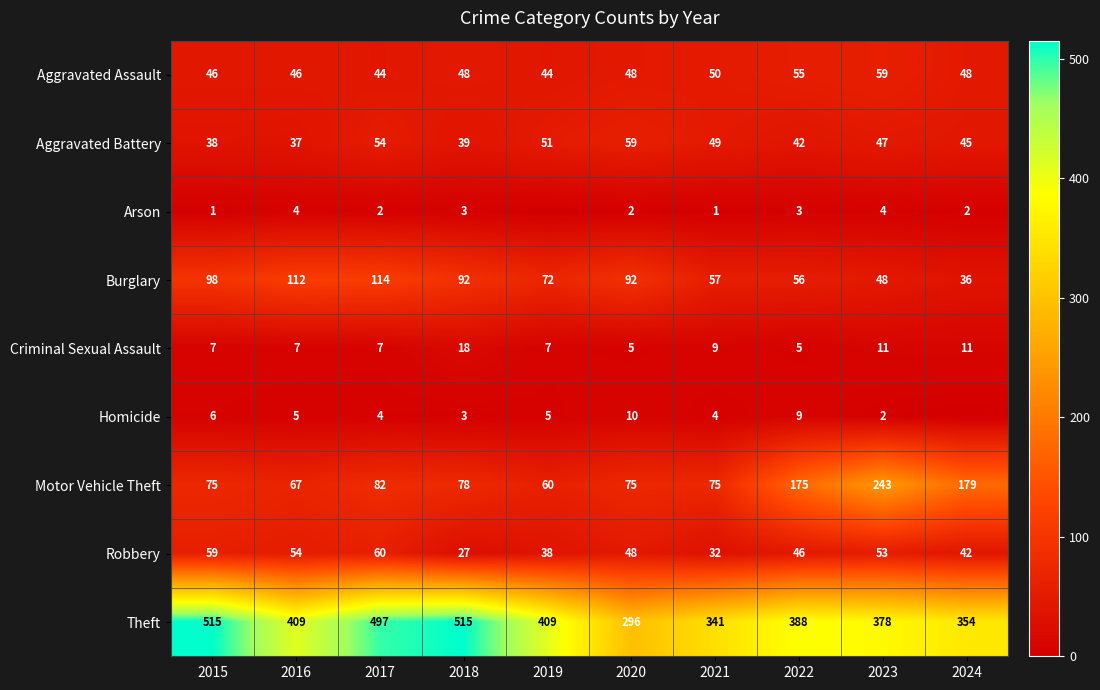

Is the value of Aggravated Battery at 2019 greater than the value of Motor Vehicle Theft at 2015?

No